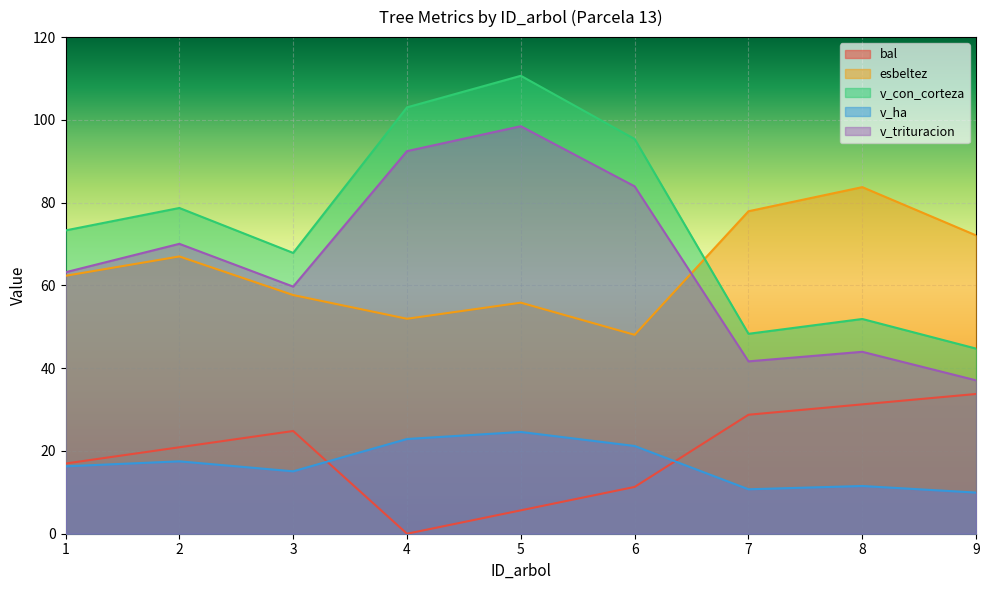

What is the difference between the second highest and second lowest values in the bal series?

25.6